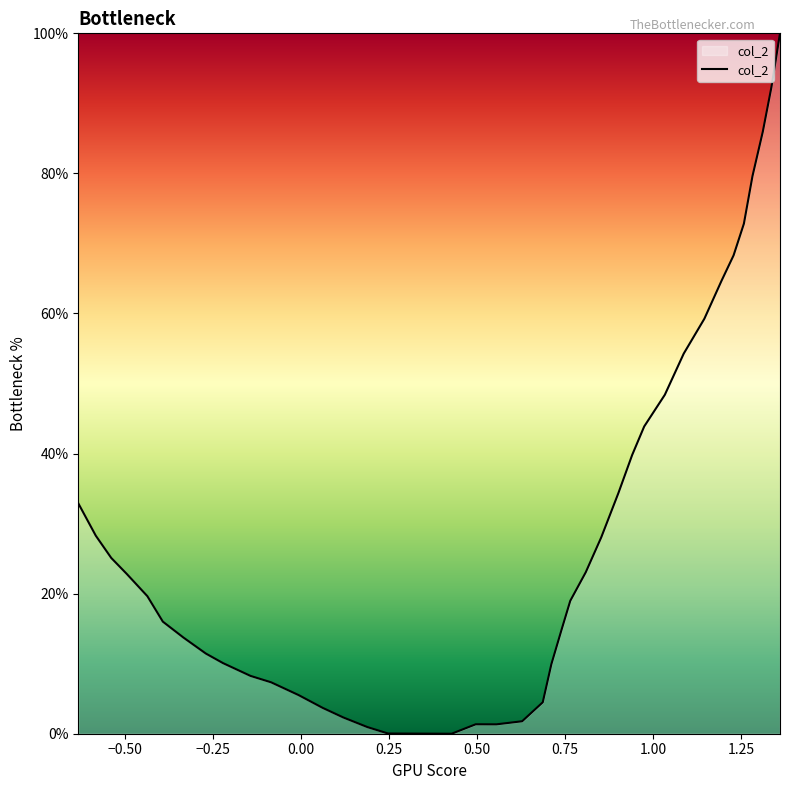

Does the chart have visible grid lines?

No